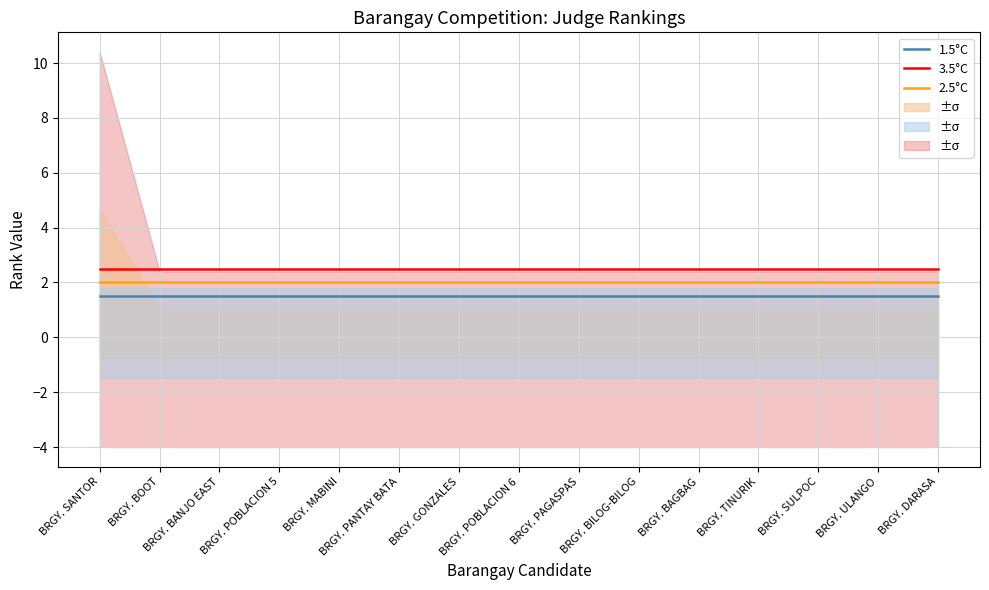

Count the number of categories in the chart.

15